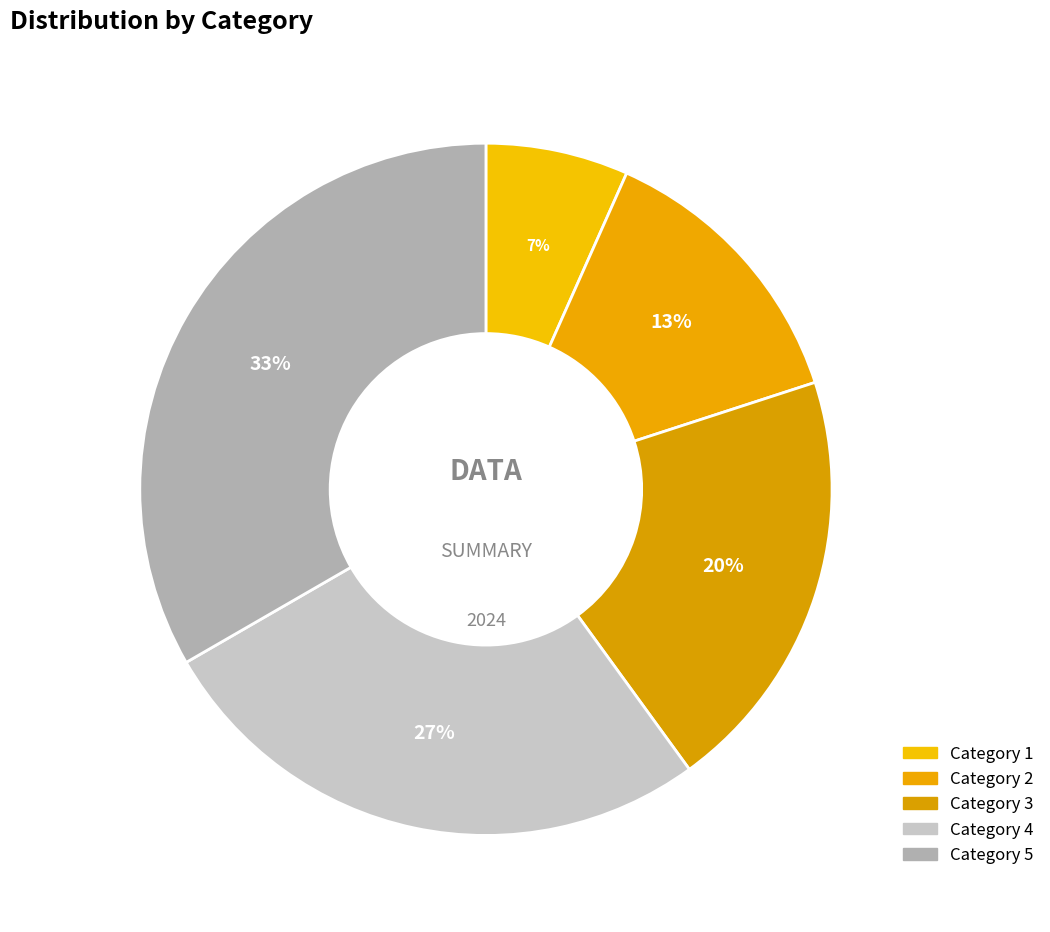

What is the largest slice in the pie chart?

5